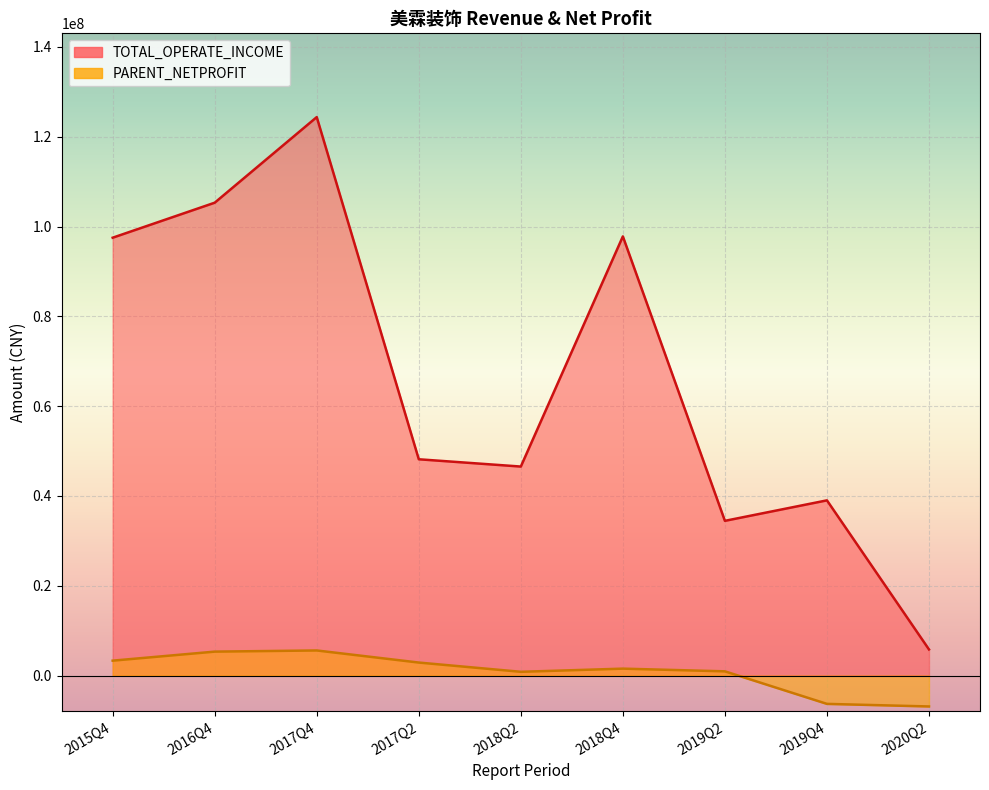

True or false: TOTAL_OPERATE_INCOME and PARENT_NETPROFIT cross at least once.

False